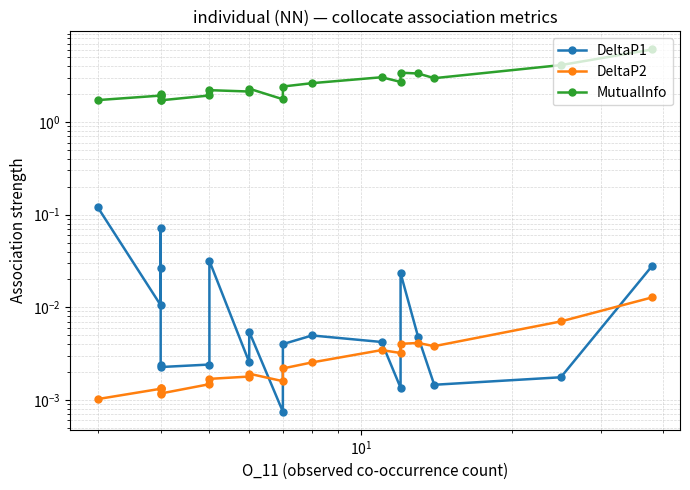

Which series has the largest range (max minus min)?

MutualInfo